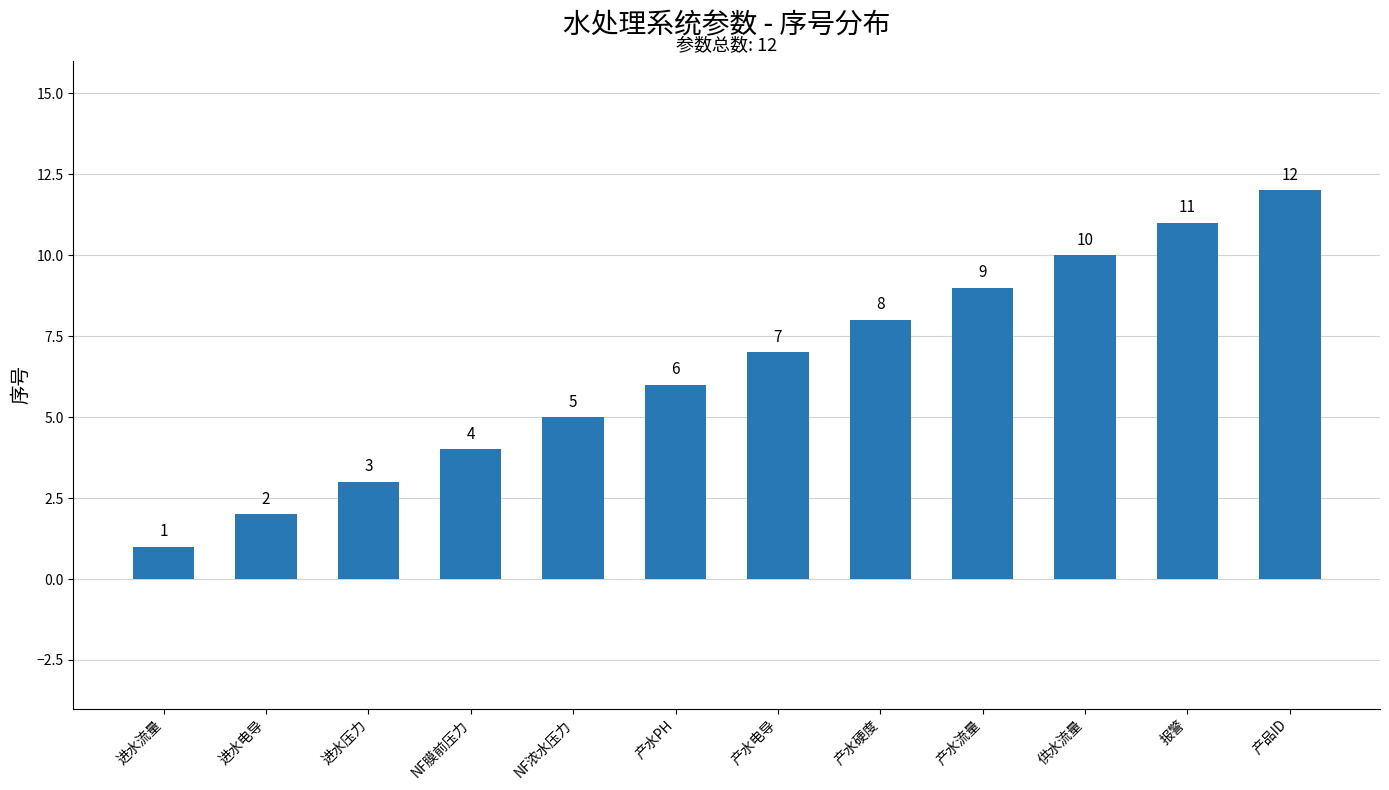

Reading left to right, transcribe all the data shown in this chart.

进水流量=1	进水电导=2	进水压力=3	NF膜前压力=4	NF浓水压力=5	产水PH=6	产水电导=7	产水硬度=8	产水流量=9	供水流量=10	报警=11	产品ID=12